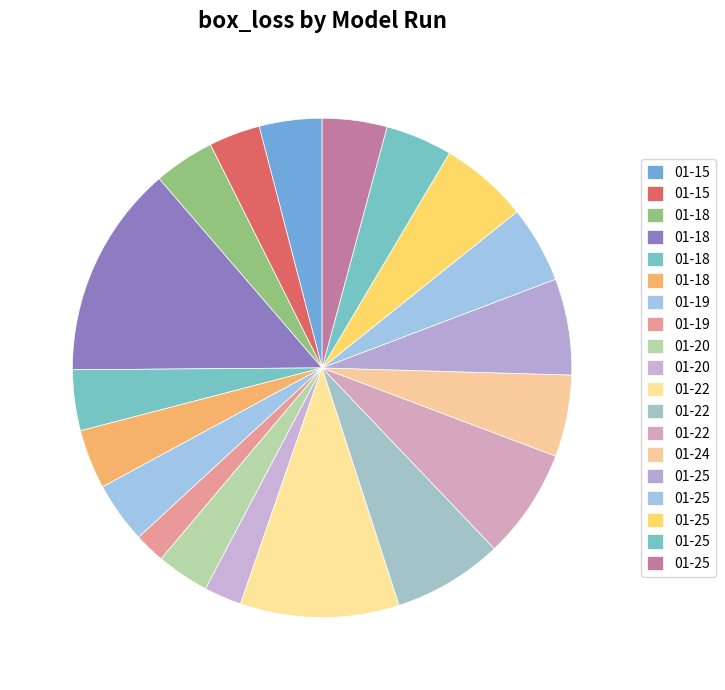

Which category has the biggest portion of the pie?

2024-01-18_17-38-36